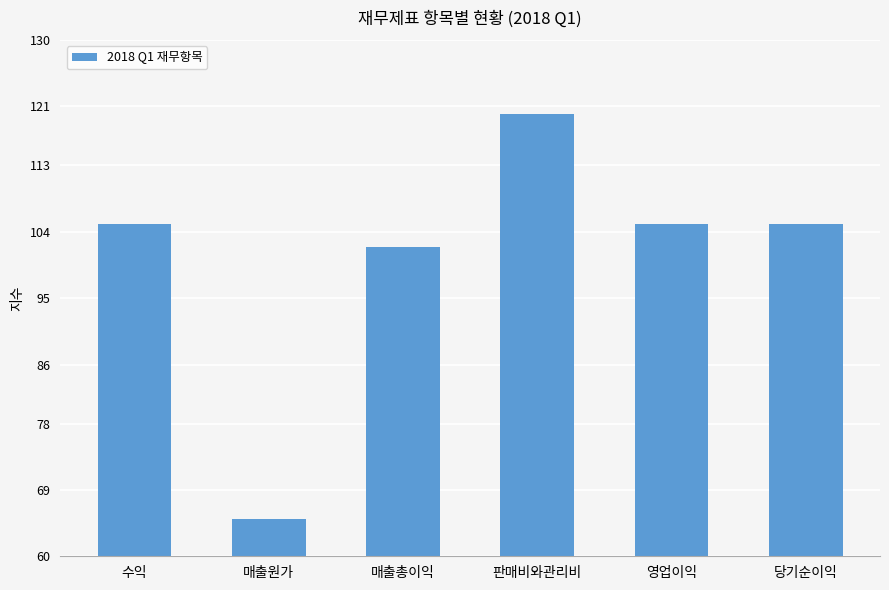

What is the sum of all values?

602